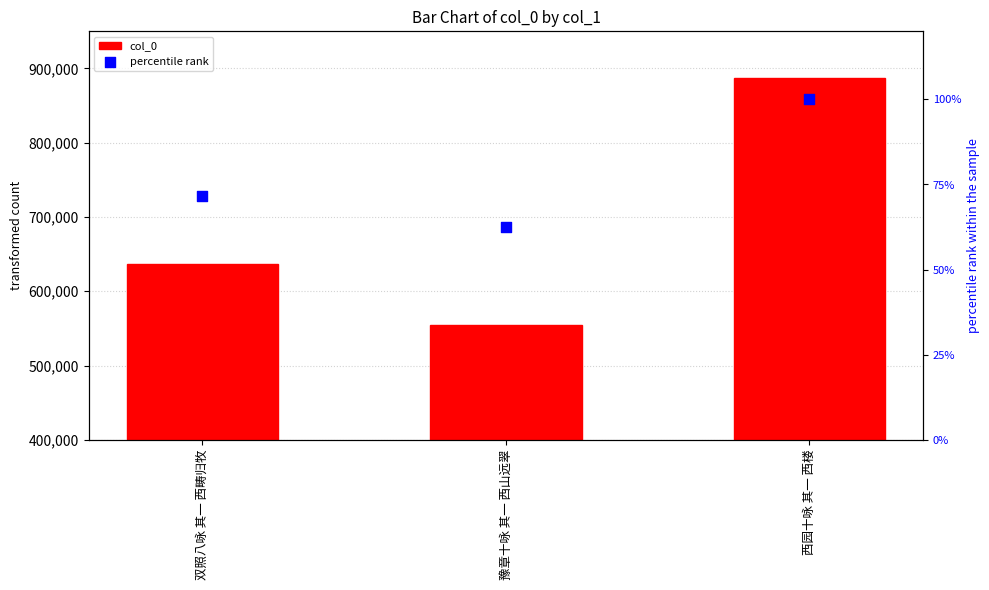

Which series contains the lowest Y value?

percentile rank